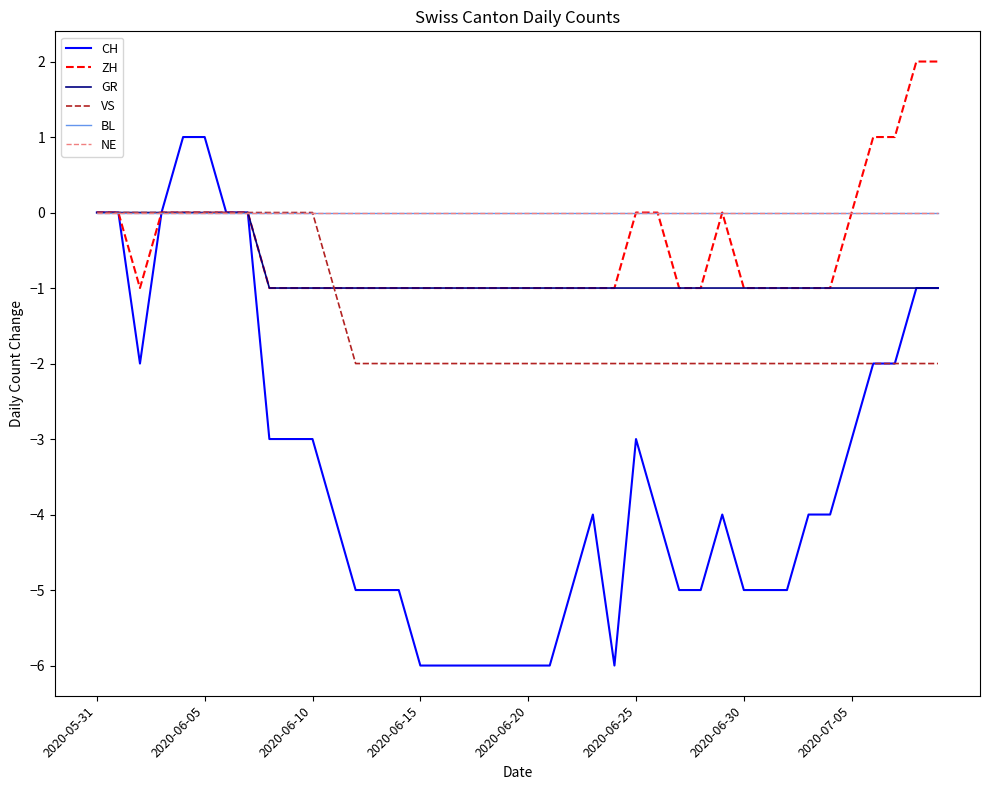

At how many categories does at least one series exceed 0?

6